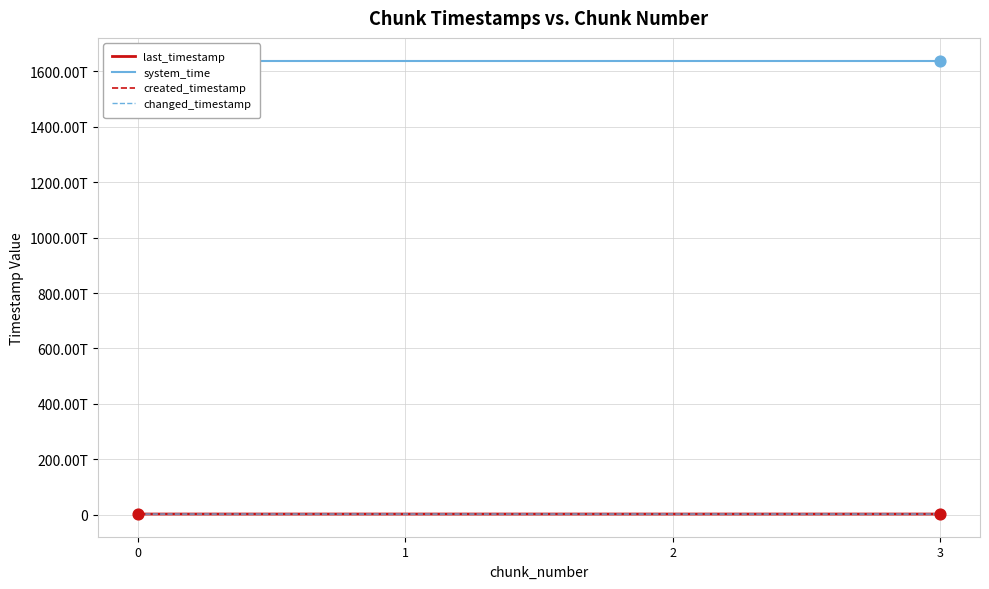

Which series contains the highest Y value?

system_time